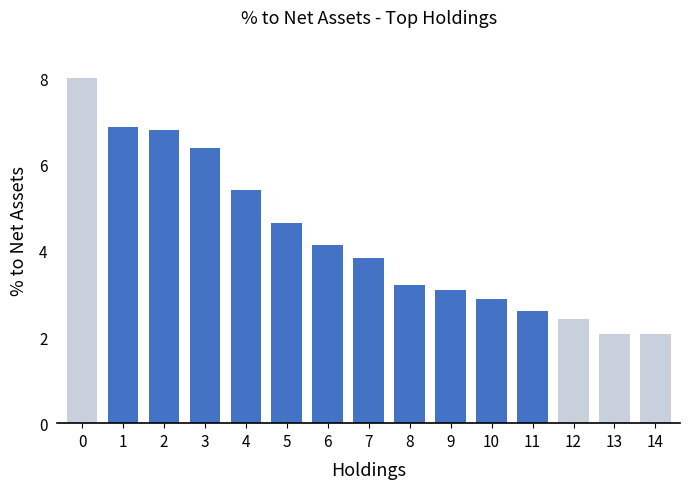

Between 1 and 11, which is larger?

1